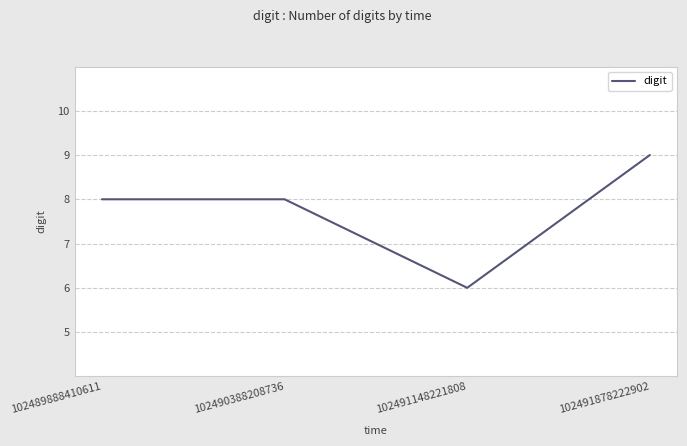

What is the maximum value shown in the chart?

9